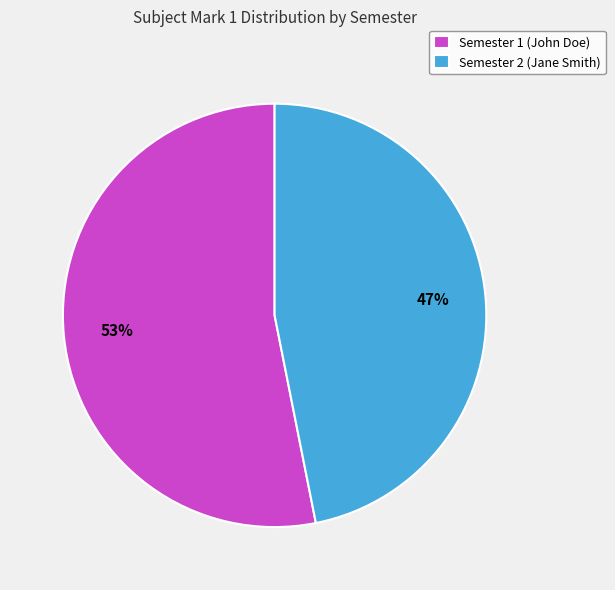

Does Semester 2 (Jane Smith) represent more than half of the total?

No